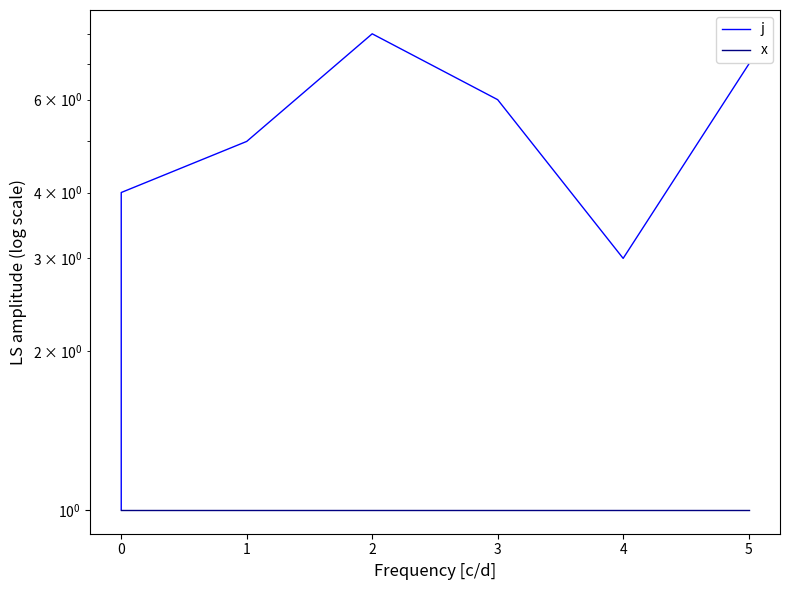

Which series has the widest spread of values?

j